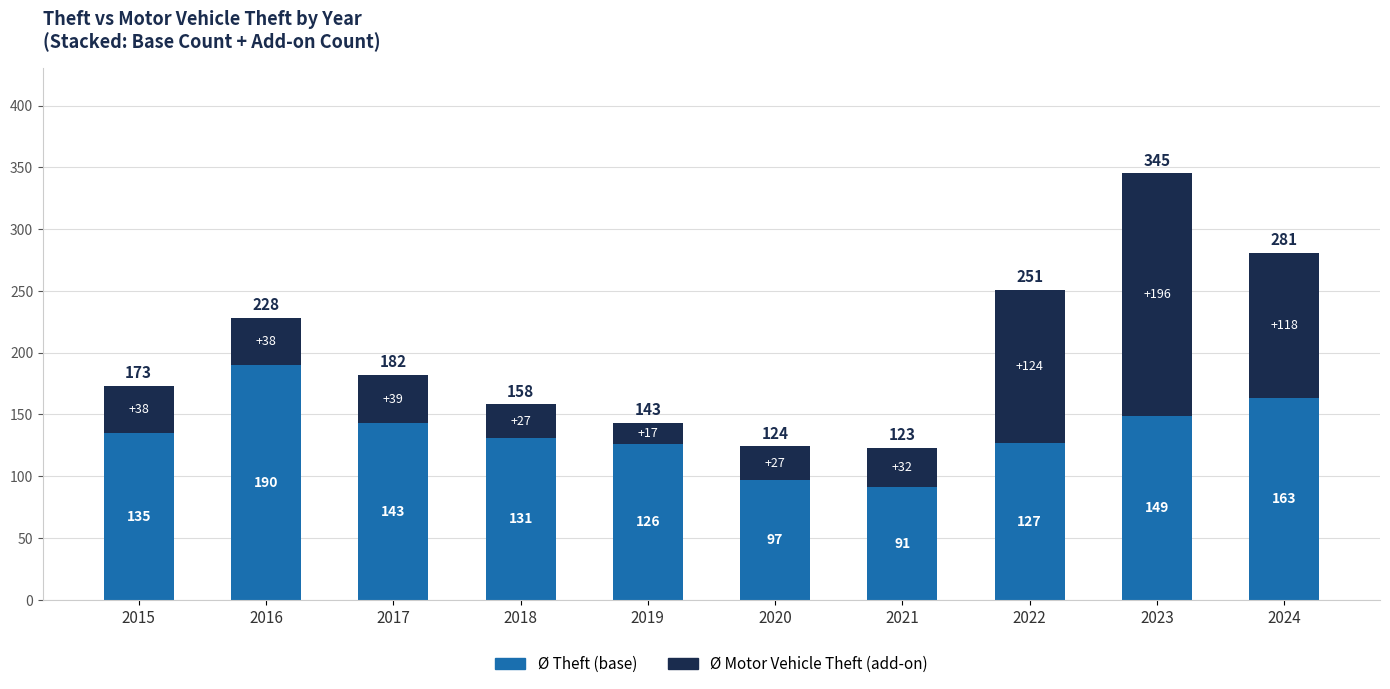

What is the total value across all series at 2021?

123